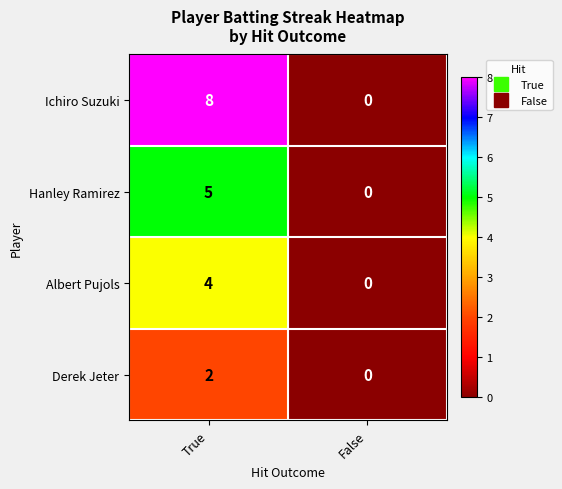

List the series in order of their peak value, highest first.

Ichiro Suzuki, Hanley Ramirez, Albert Pujols, Derek Jeter